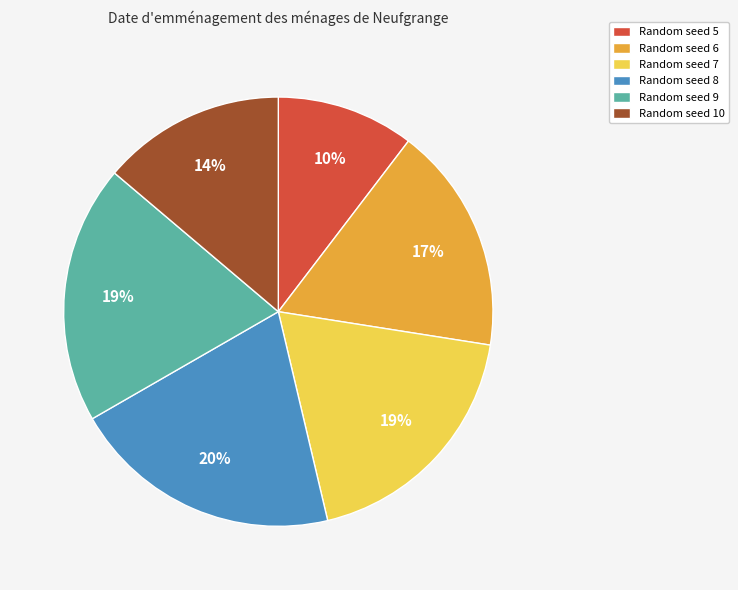

Which has a higher value, Random seed 6 or Random seed 10?

Random seed 6